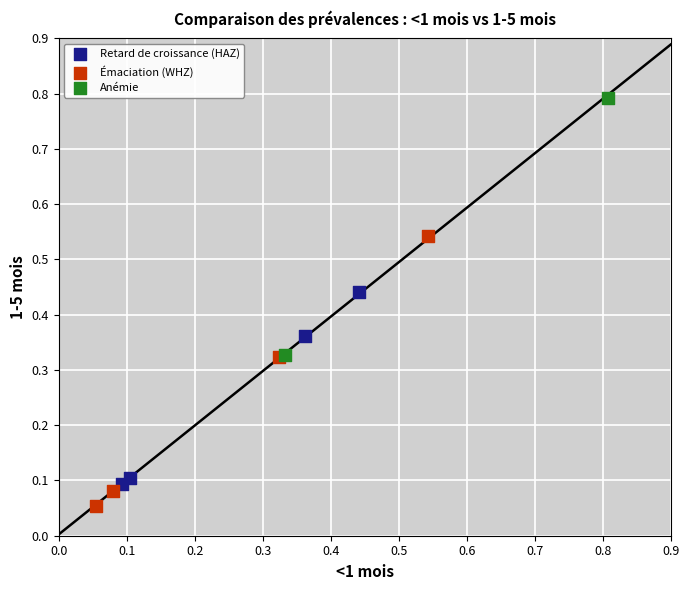

What are all the series names shown in the legend?

Retard de croissance (HAZ), Émaciation (WHZ), Anémie